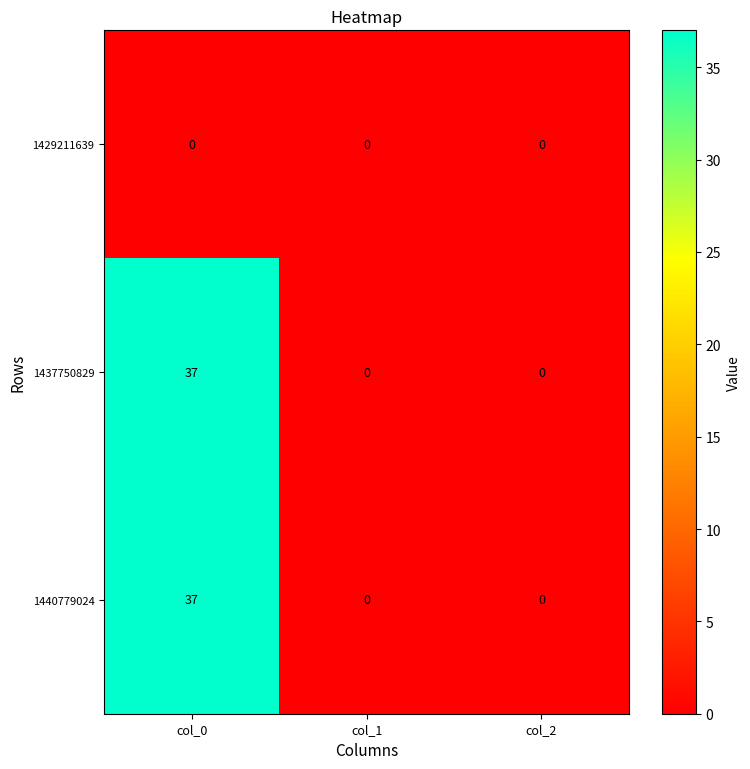

What is the average value of the 1437750829 series?

12